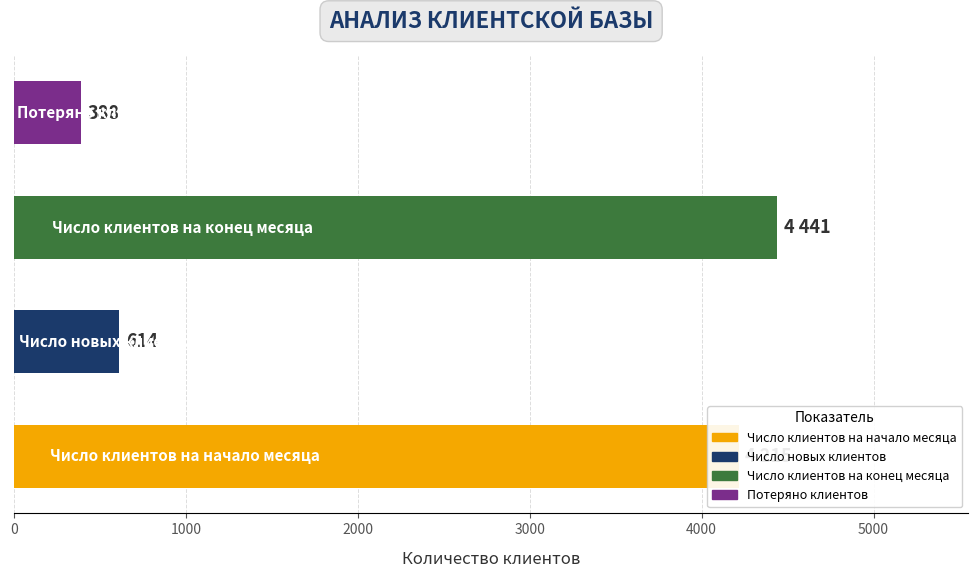

What is the maximum value shown in the chart?

4441